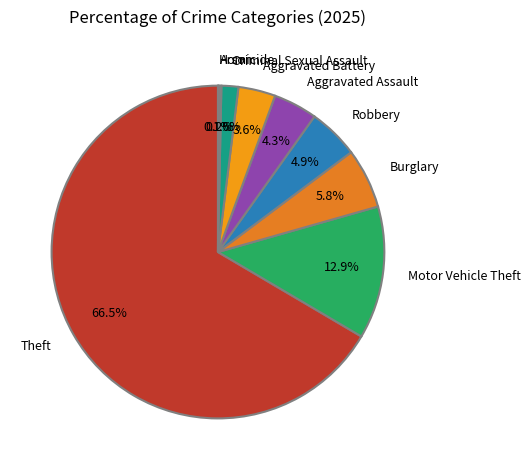

Which slice is the largest?

Theft